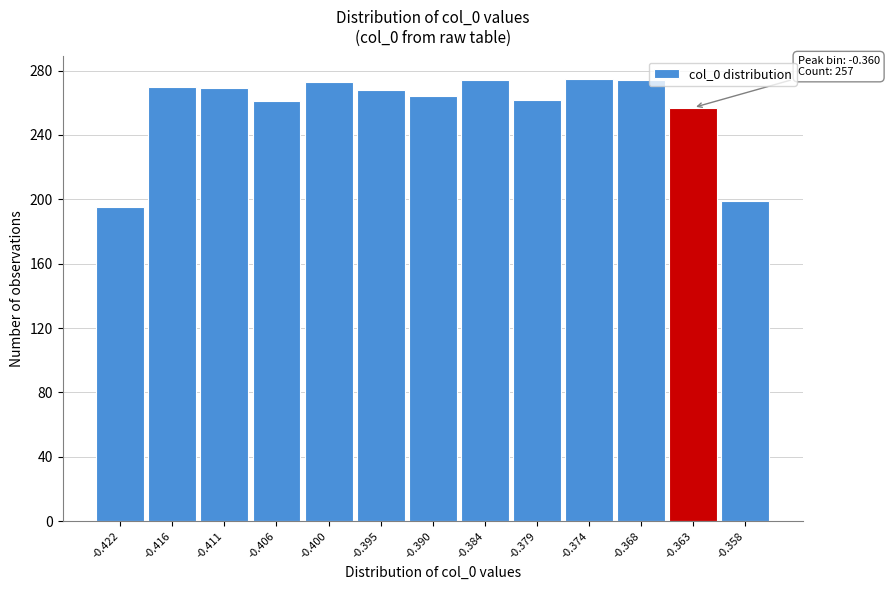

What is the change in value from -0.368 to -0.363?

-17